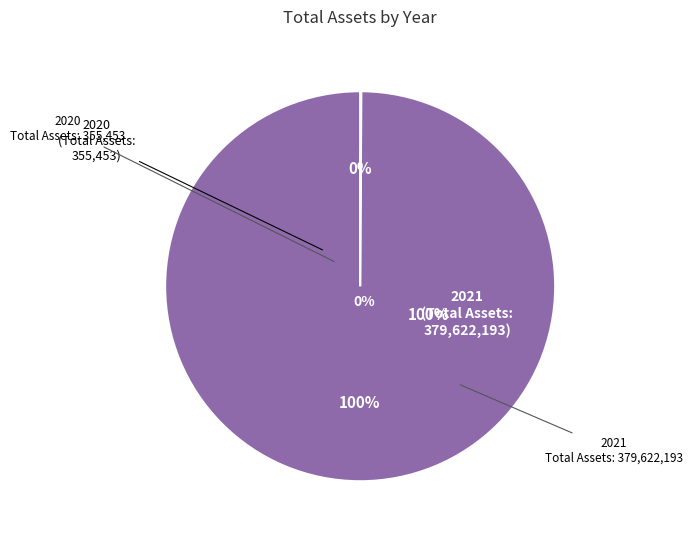

Is it true that 2020 is 8% of the pie?

False